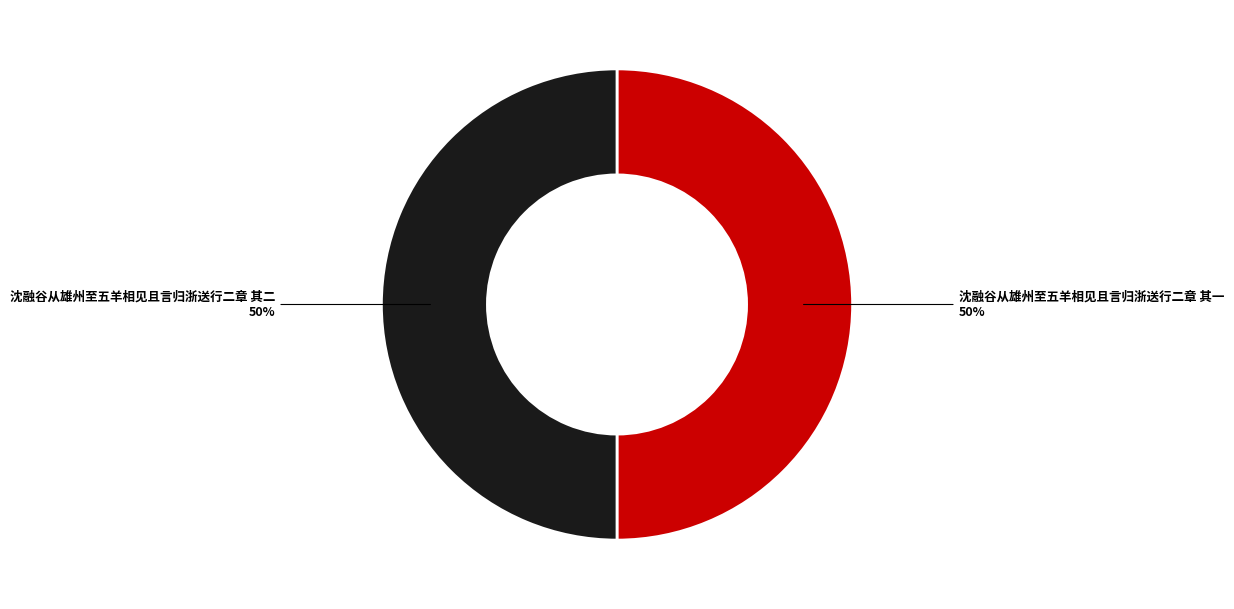

To the nearest percent, what is the average slice percentage?

50%